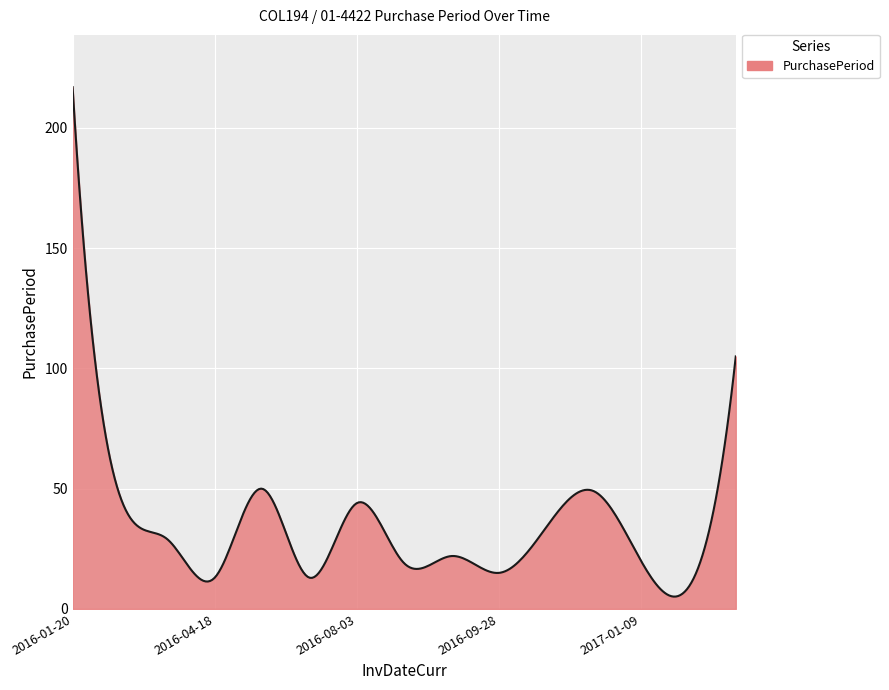

What is the maximum value shown in the chart?

217.0